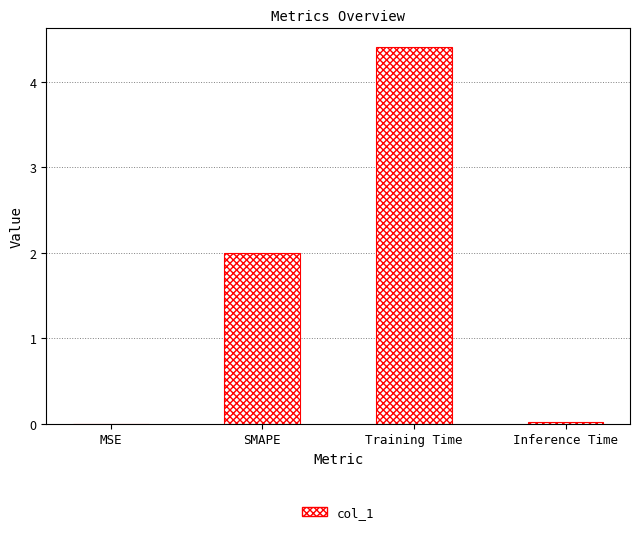

Is it true that the value at SMAPE is 2.8?

False